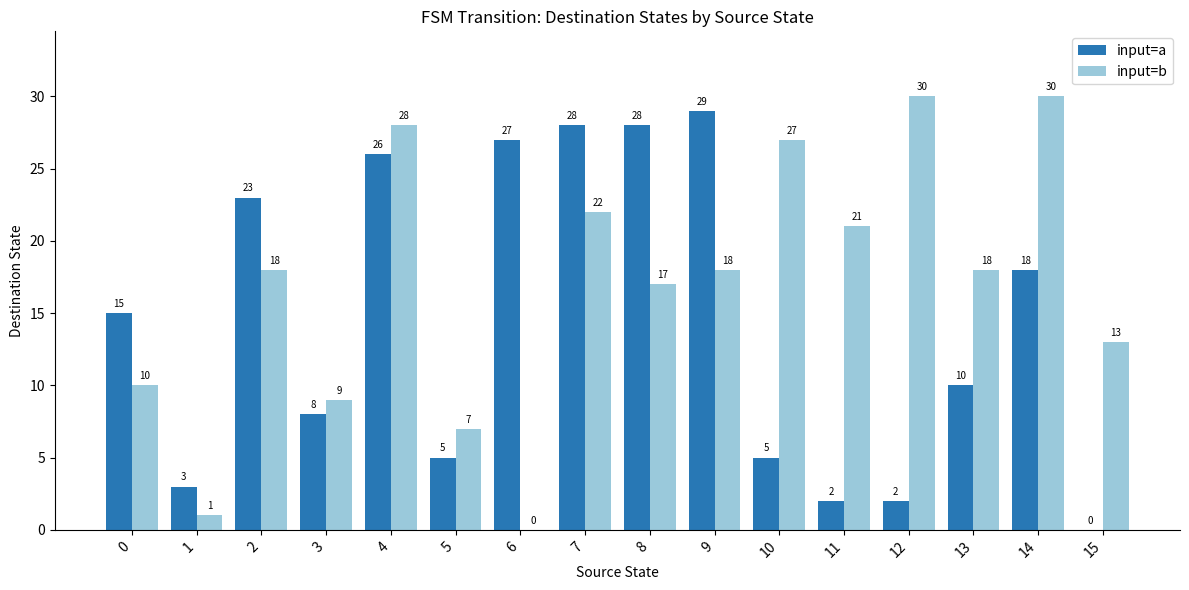

What is the spread (max minus min) of values at 0?

5